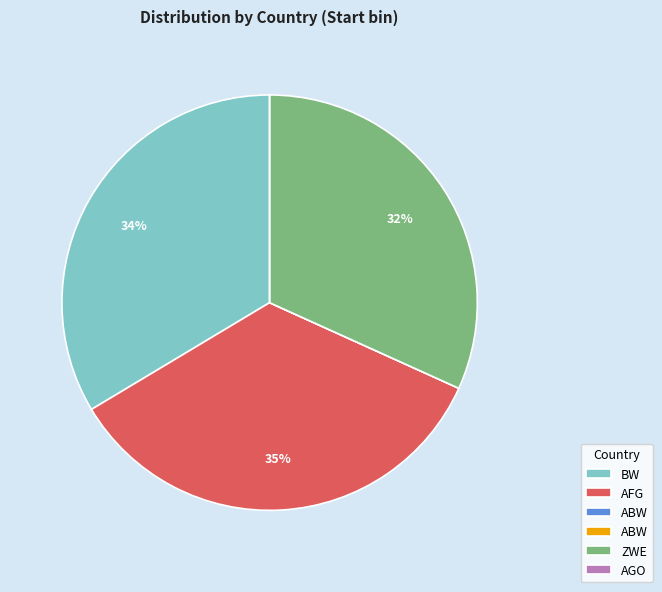

To the nearest percent, what is the average slice percentage?

17%